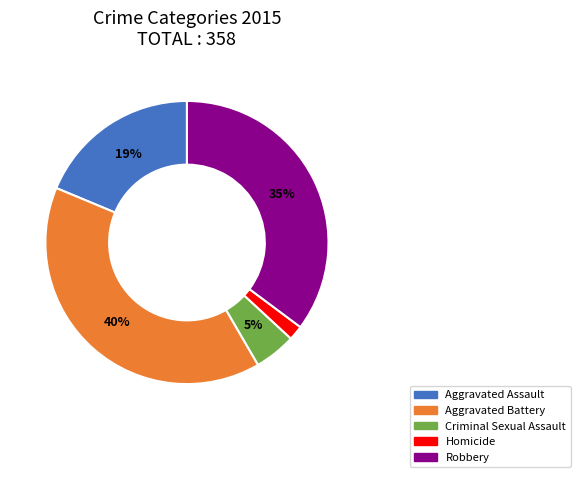

Is the sum of Robbery and Aggravated Battery greater than half?

Yes